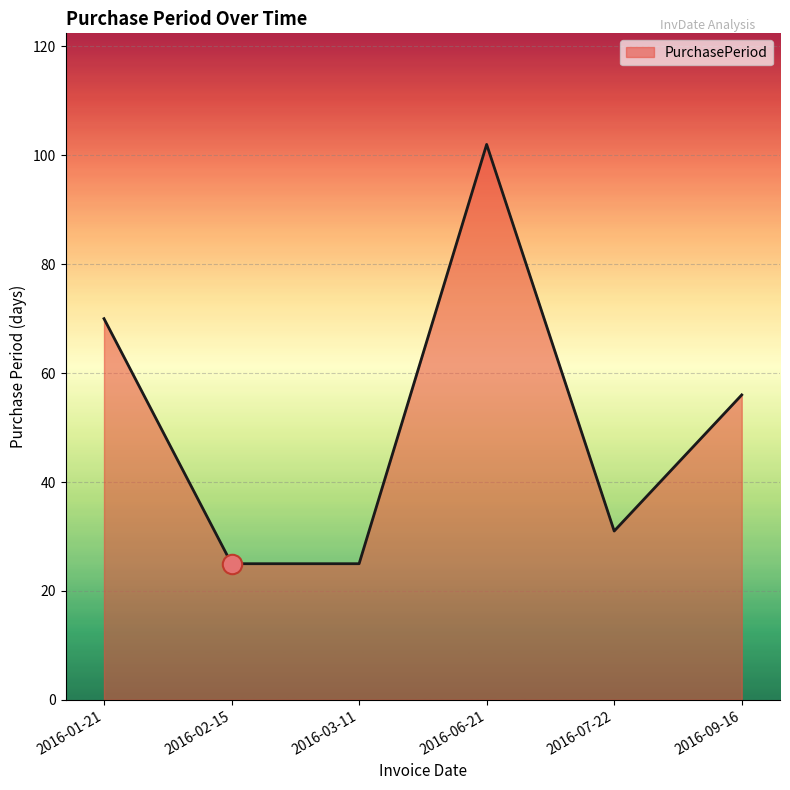

True or false: the data has more than 0 interior local peaks.

True